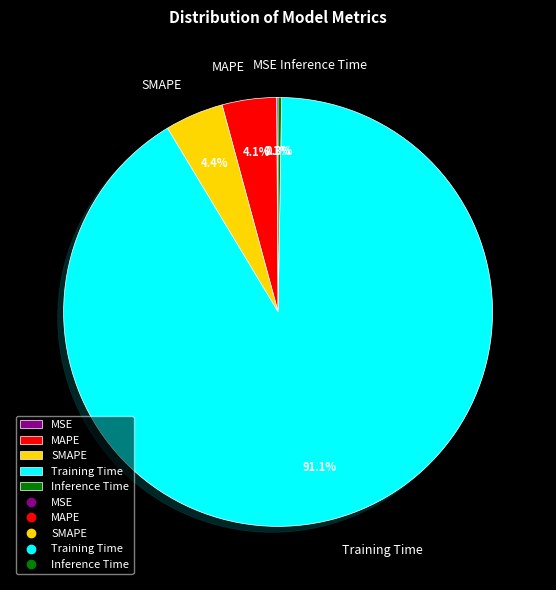

Combined, what portion of the pie is MAPE and SMAPE?

8.5%